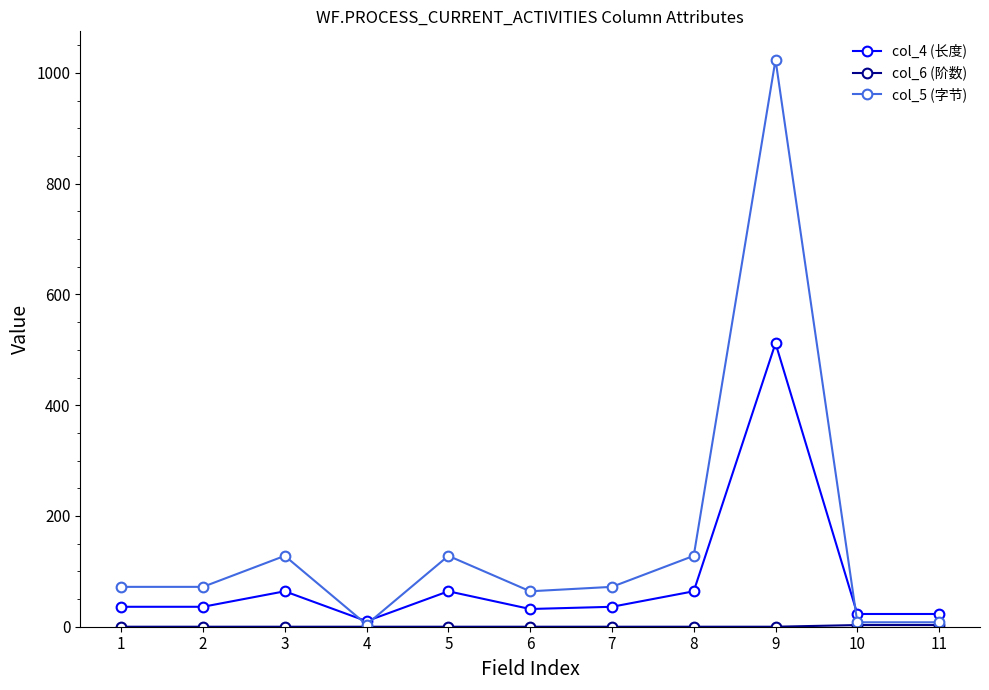

What is the greatest value displayed?

1024